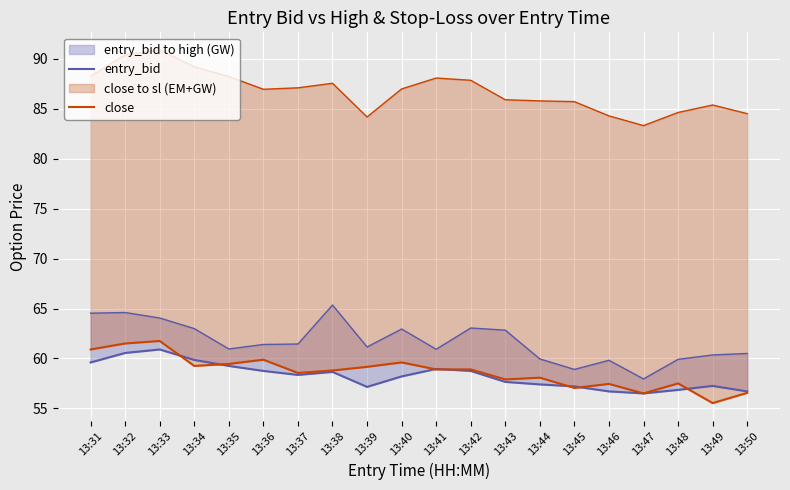

What is the sum of all close values?

1173.2